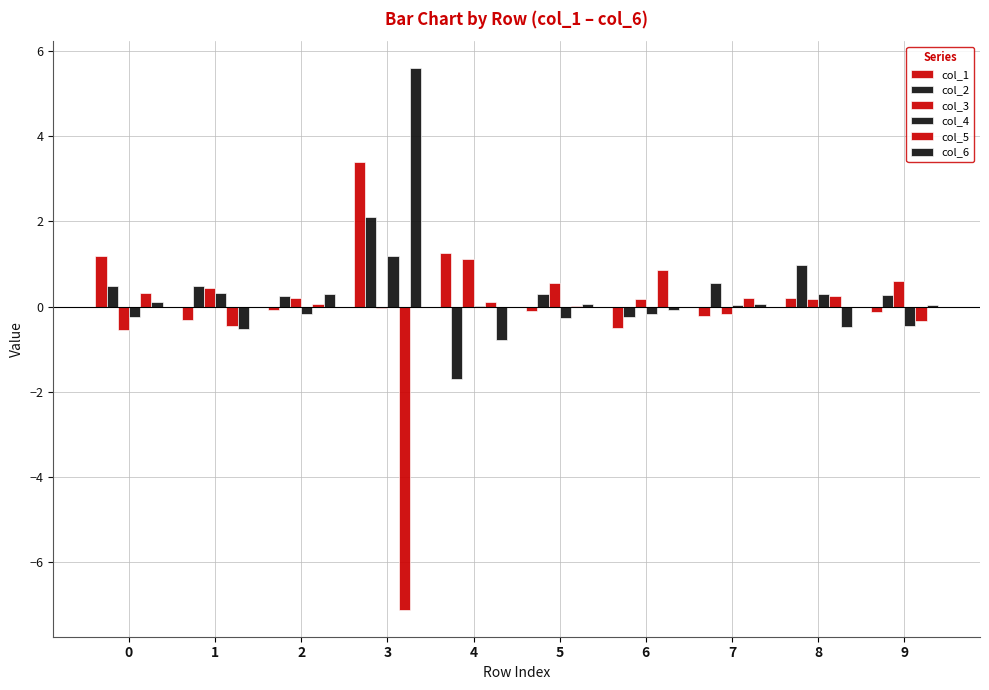

Reading right to left, what are all the values shown in this chart?

col_1: 9=-0.1	8=0.2	7=-0.2	6=-0.5	5=-0.1	4=1.3	3=3.4	2=-0.1	1=-0.3	0=1.2
col_2: 9=0.3	8=1.0	7=0.6	6=-0.2	5=0.3	4=-1.7	3=2.1	2=0.2	1=0.5	0=0.5
col_3: 9=0.6	8=0.2	7=-0.2	6=0.2	5=0.6	4=1.1	3=-0.0	2=0.2	1=0.4	0=-0.5
col_4: 9=-0.4	8=0.3	7=0.0	6=-0.2	5=-0.3	4=0.0	3=1.2	2=-0.2	1=0.3	0=-0.2
col_5: 9=-0.3	8=0.2	7=0.2	6=0.9	5=0.0	4=0.1	3=-7.1	2=0.1	1=-0.5	0=0.3
col_6: 9=0.0	8=-0.5	7=0.1	6=-0.1	5=0.1	4=-0.8	3=5.6	2=0.3	1=-0.5	0=0.1